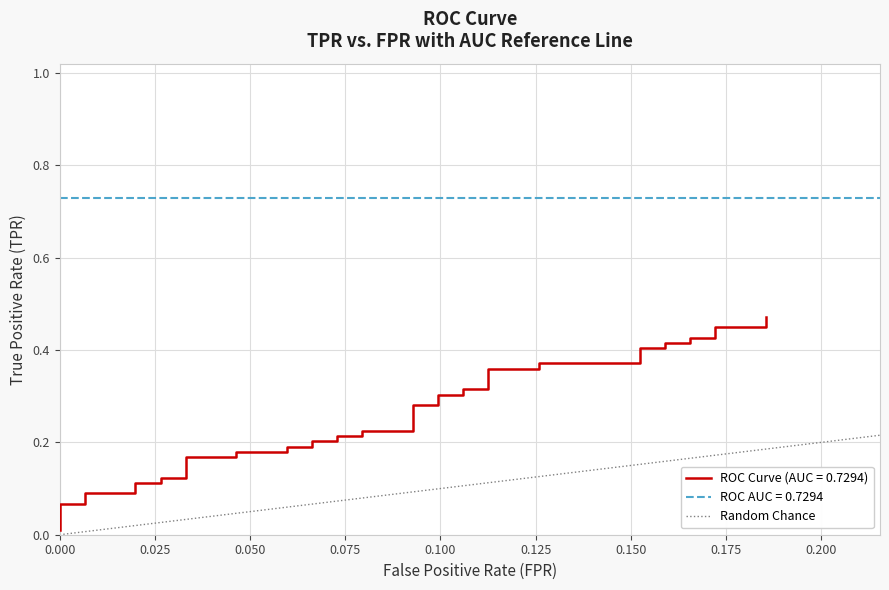

Is this an area chart (filled region under the line)?

No